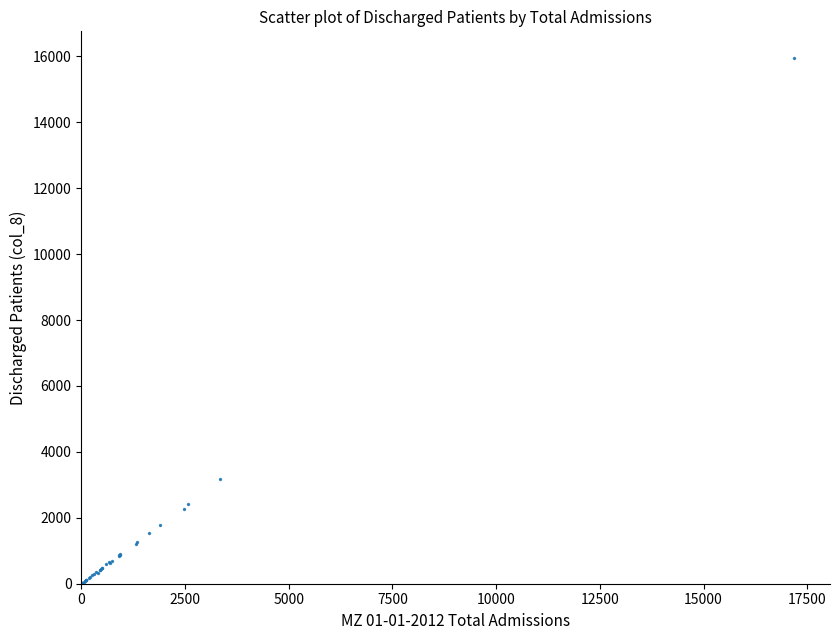

What Y value in the scatter plot is closest to 7980?

3172